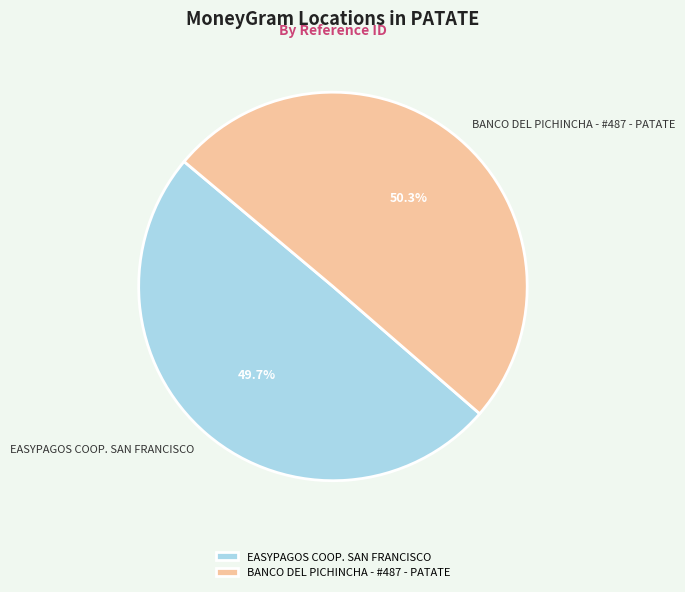

Which has a higher value, EASYPAGOS COOP. SAN FRANCISCO or BANCO DEL PICHINCHA - #487 - PATATE?

BANCO DEL PICHINCHA - #487 - PATATE